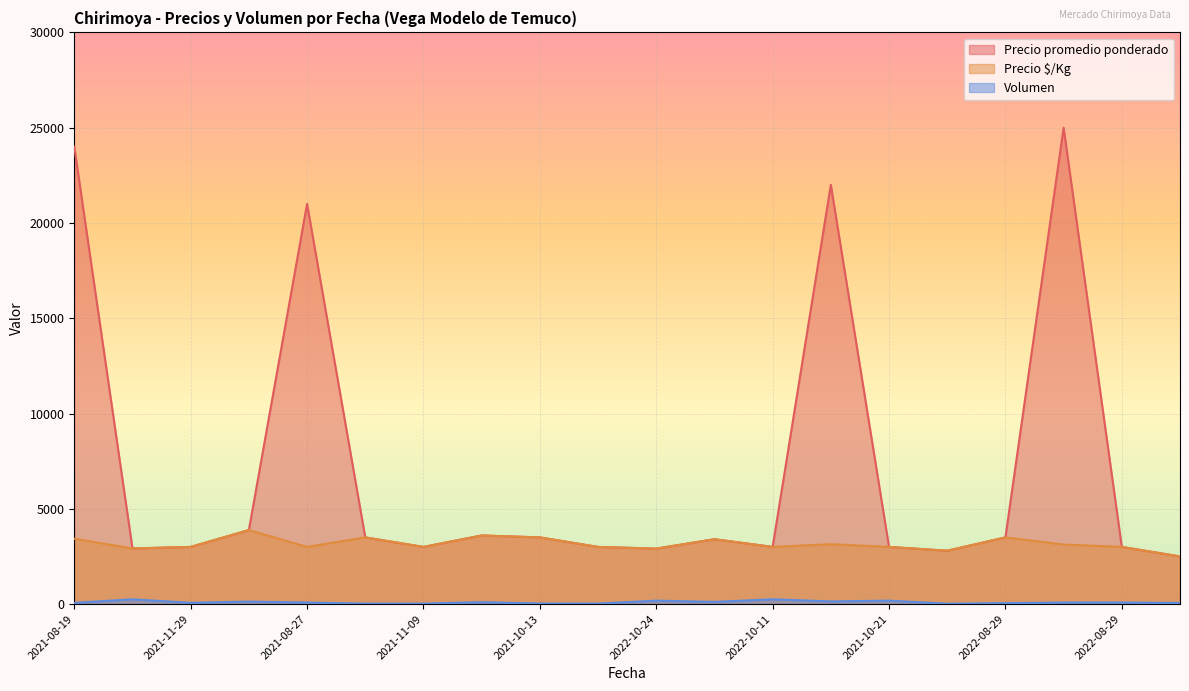

What is the label of the 16th point from the left?

2022-11-18